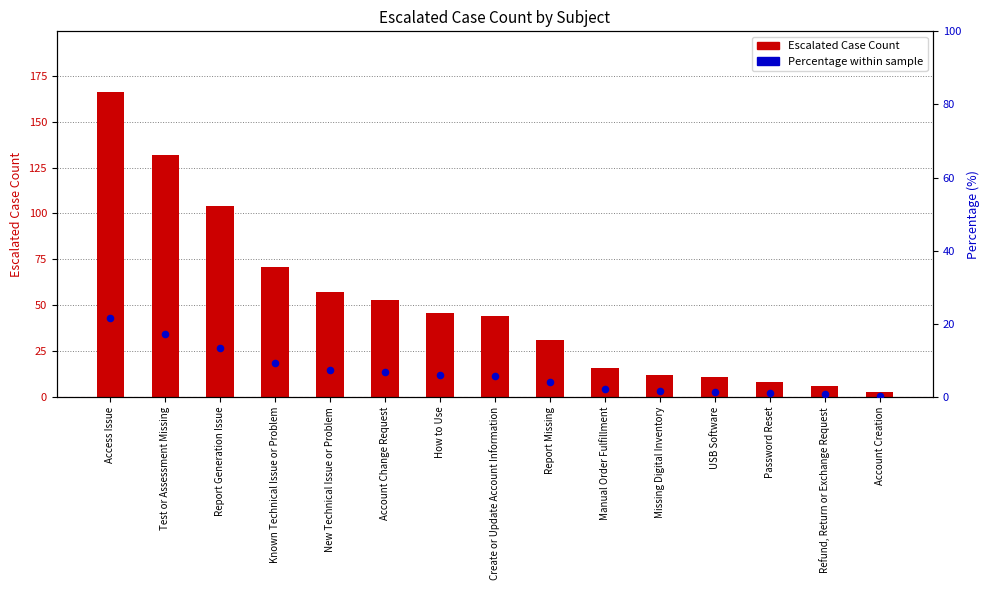

At which category is the sum across all series the highest?

Access Issue